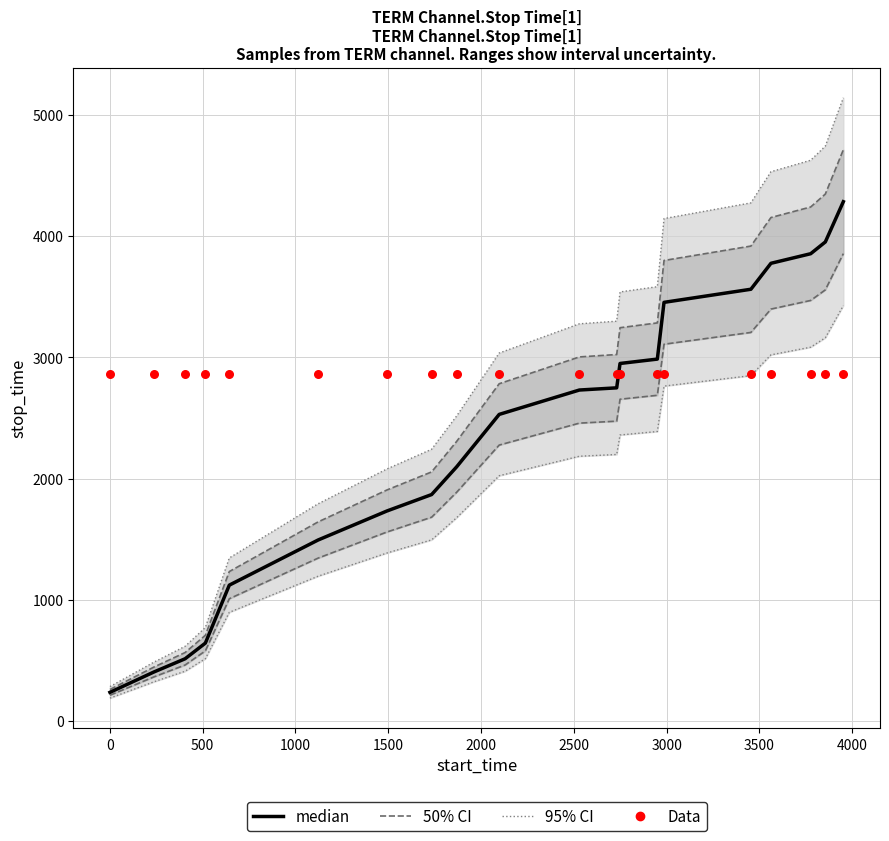

Which series has the widest spread of Y values?

median